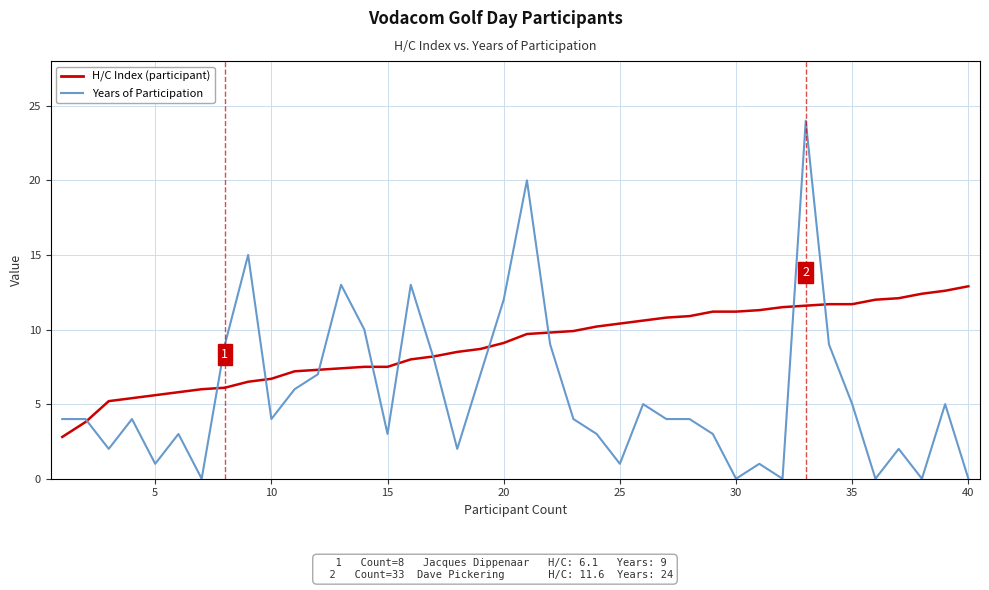

What is the greatest value displayed?

24.0